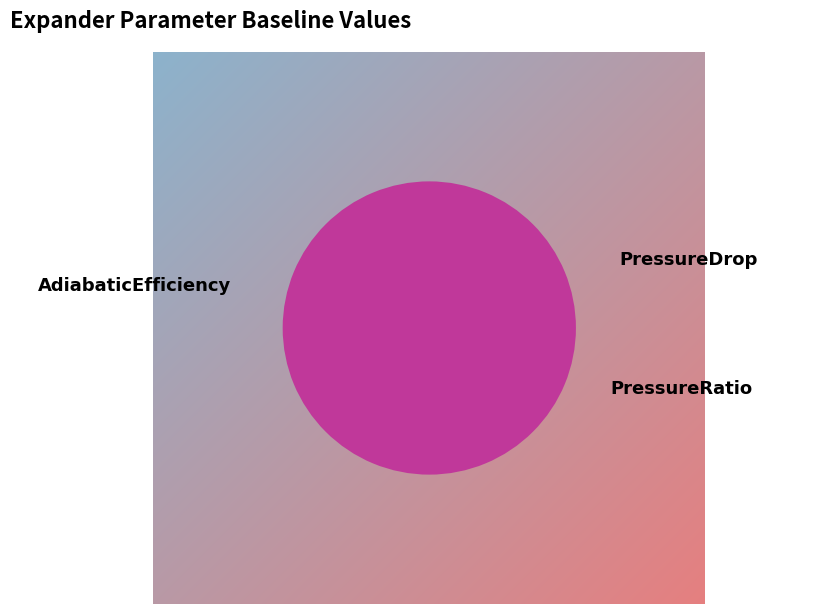

What is the total percentage of PressureDrop and AdiabaticEfficiency?

100.0%